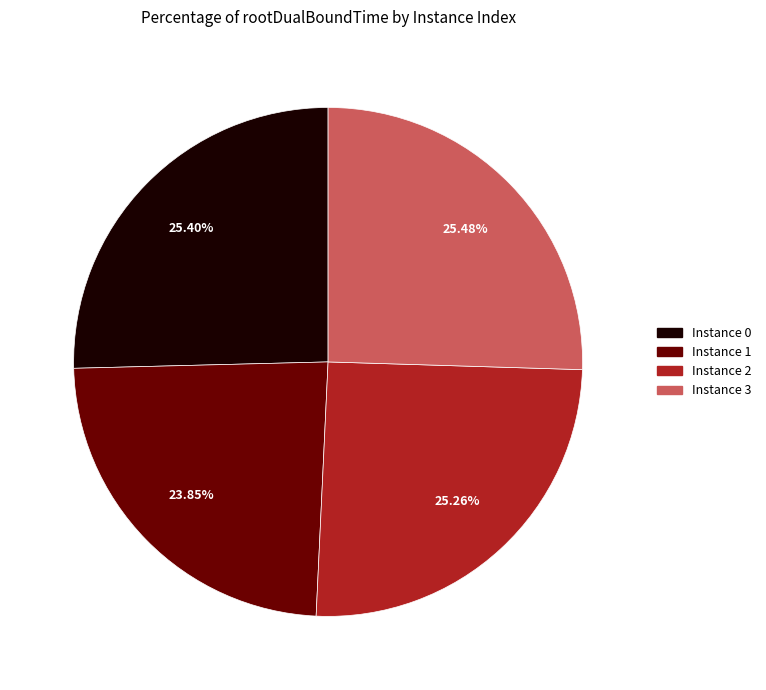

Is there a majority slice in this chart?

No